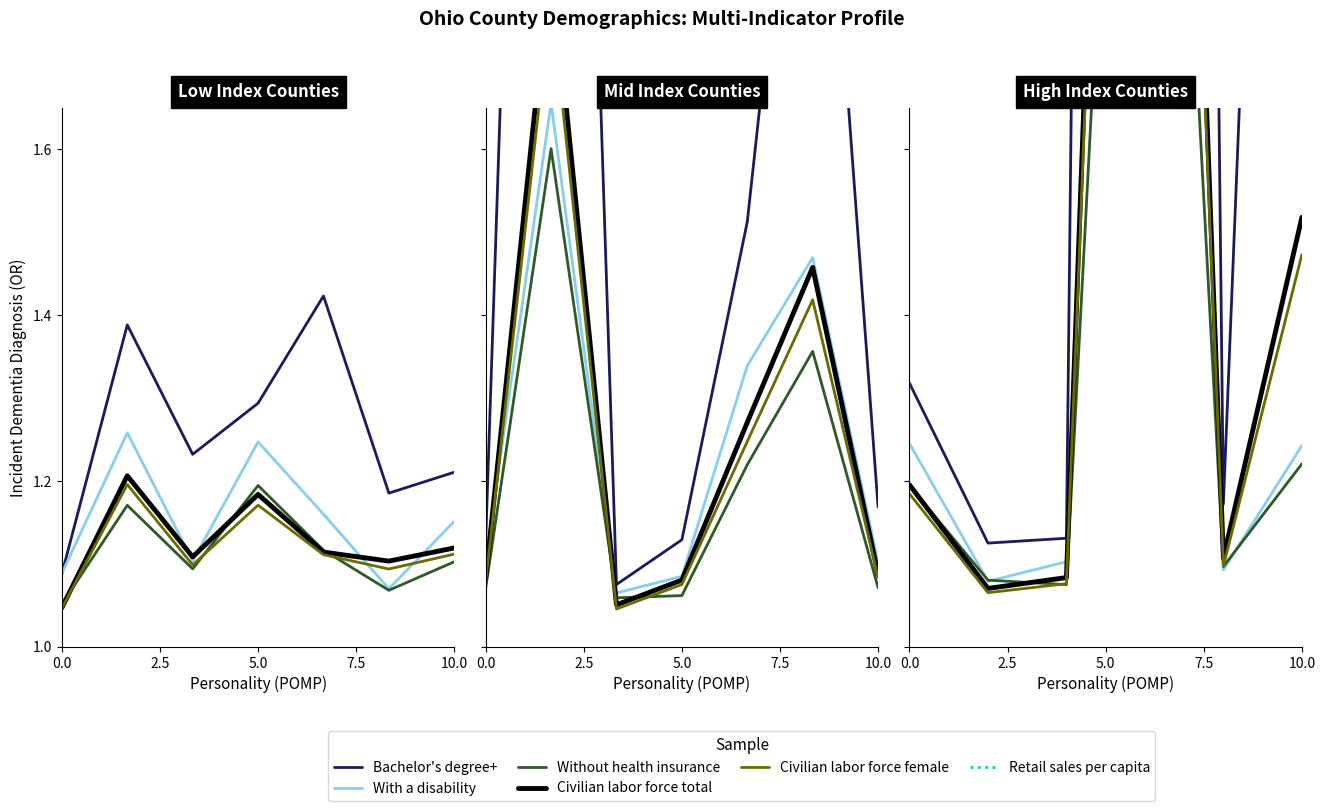

Does the chart have visible grid lines?

No